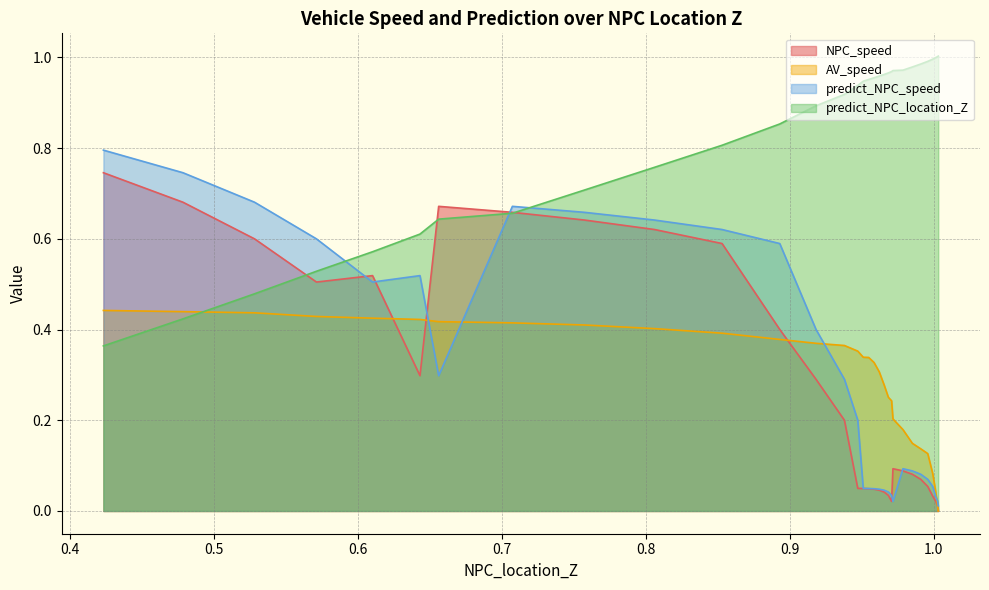

The AV_speed series shows 0.1 at 0.9959200345552893. True or false?

True